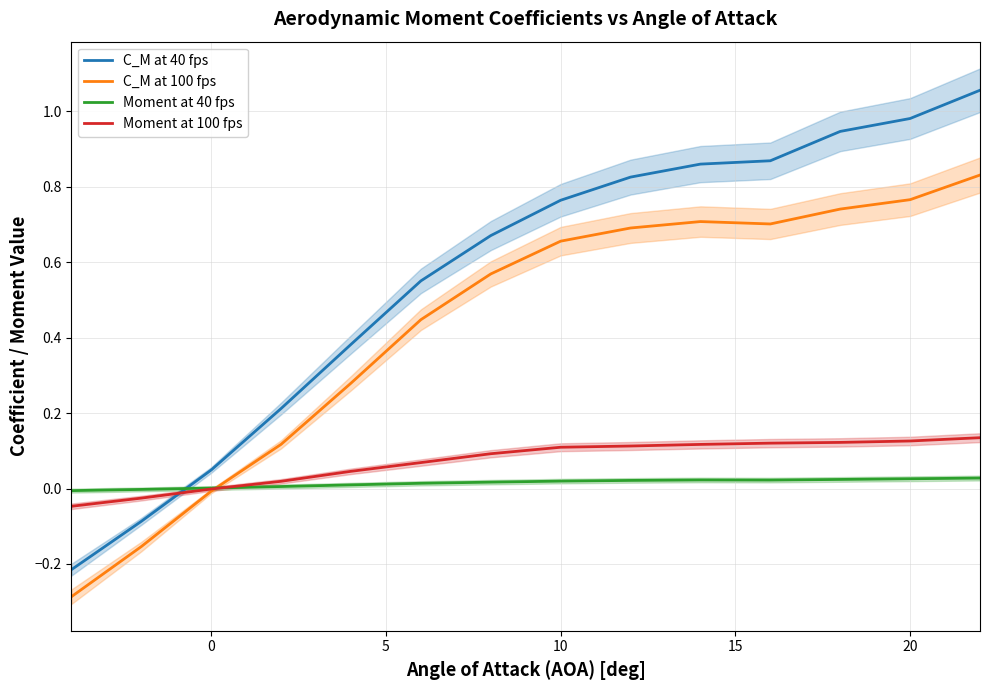

The C_M at 100 fps series shows 0.2 at 20. True or false?

False